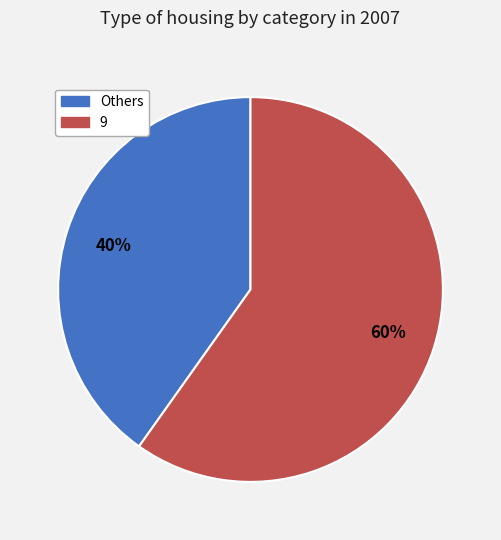

To the nearest percent, what is the average slice percentage?

50%